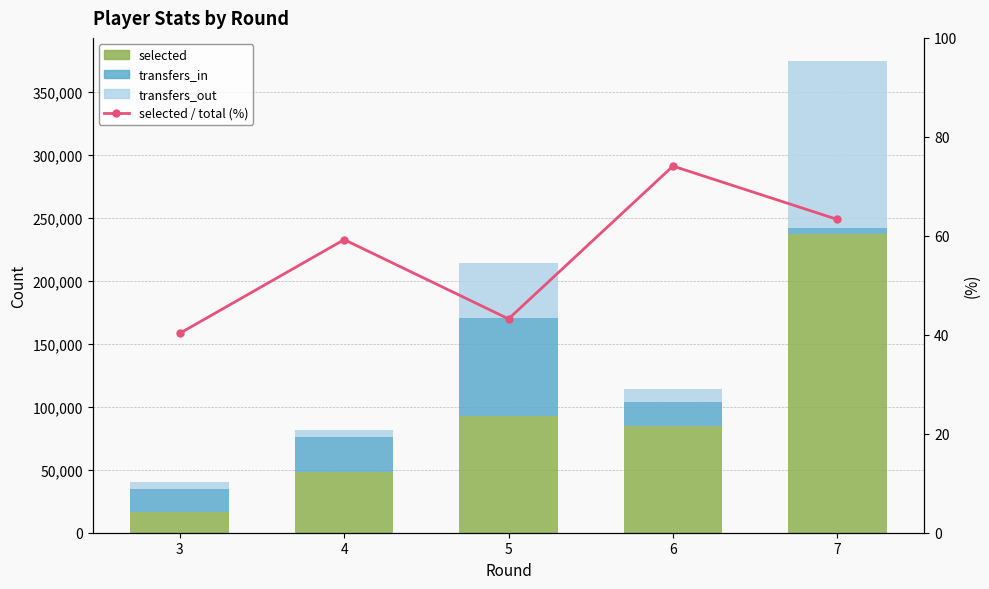

What is the difference between the highest and lowest values at 7?

236872.7